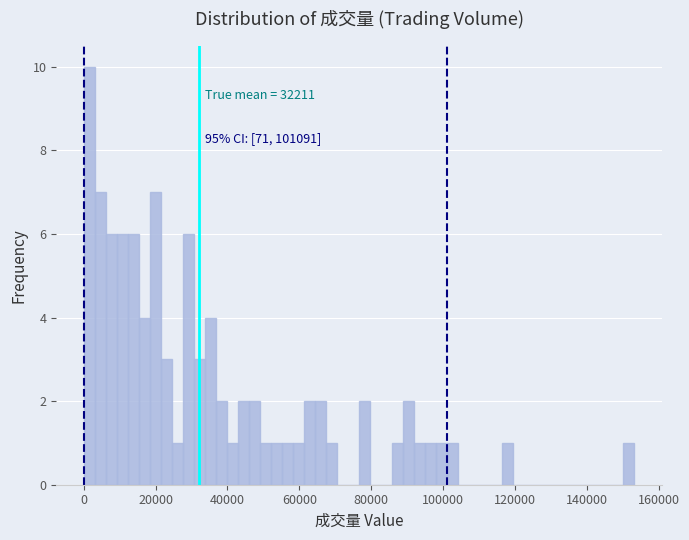

Around what value on the x-axis is the tallest bar? Give the approximate position of its centre, as read against the axis.

2000